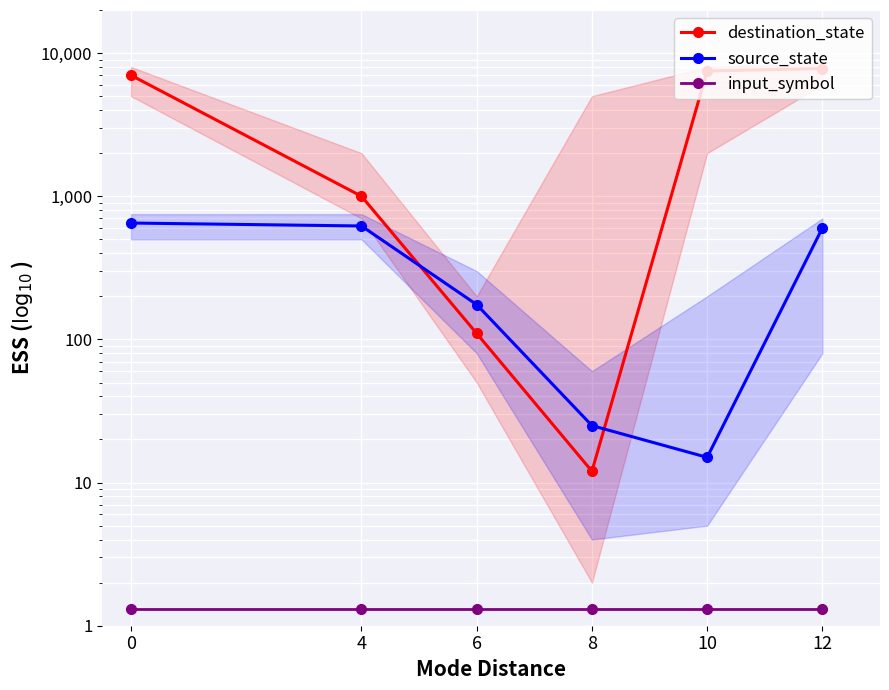

Between 0 and 4, which series saw the biggest shift?

destination_state